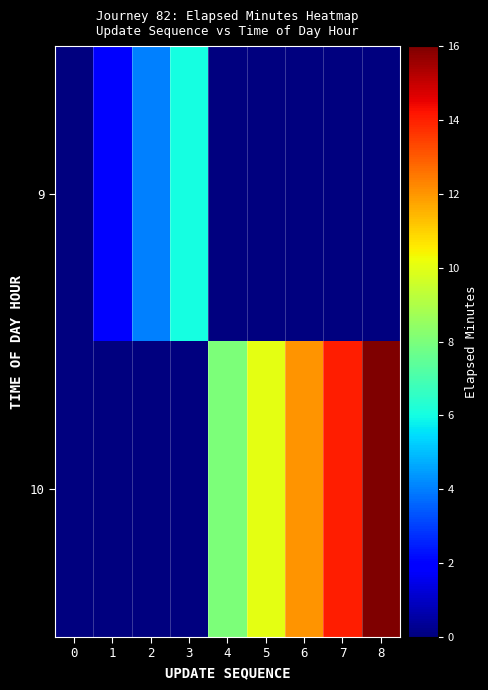

At how many categories does at least one series exceed 7?

5